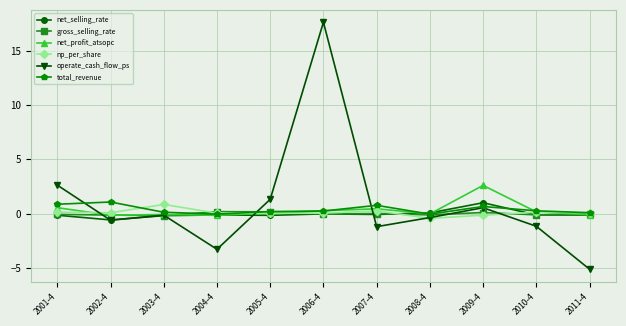

Does the chart have visible grid lines?

Yes